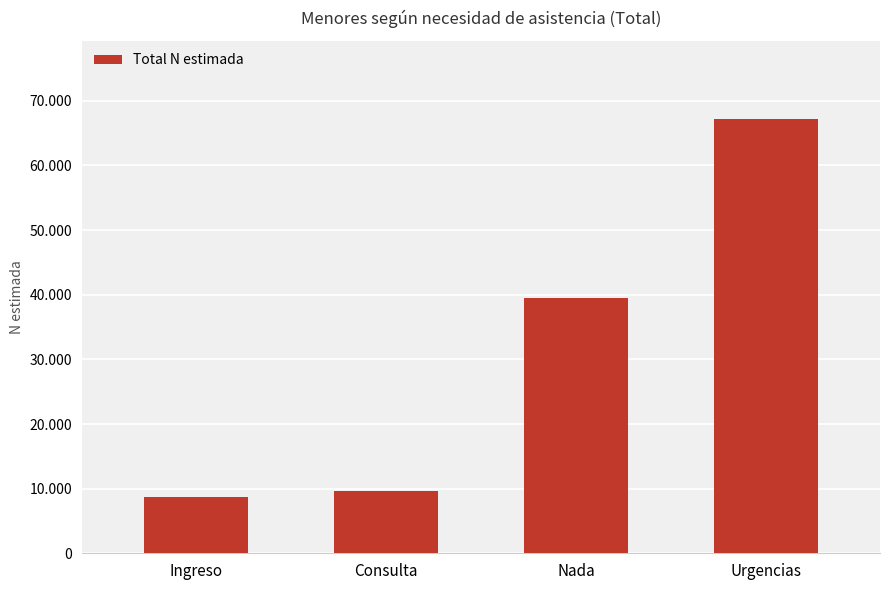

Are the bars horizontal?

No